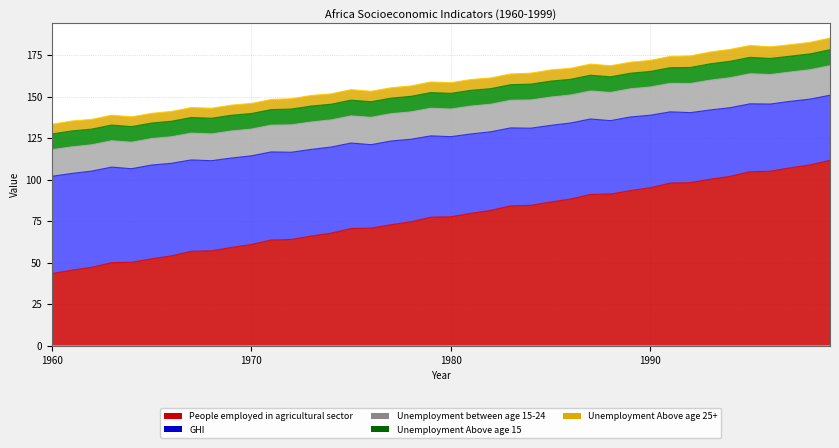

The value of Unemployment Above age 25+ at 1997 is 6.9. True or false?

True